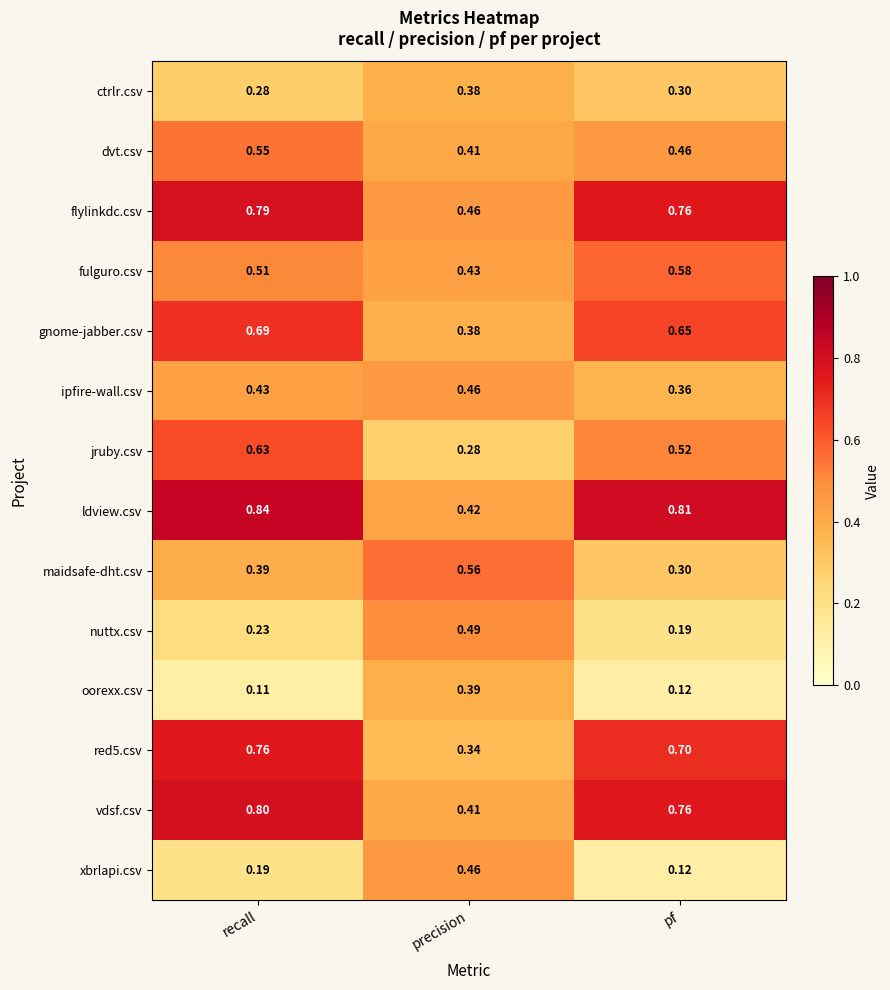

At which label is jruby.csv closest to 0?

precision